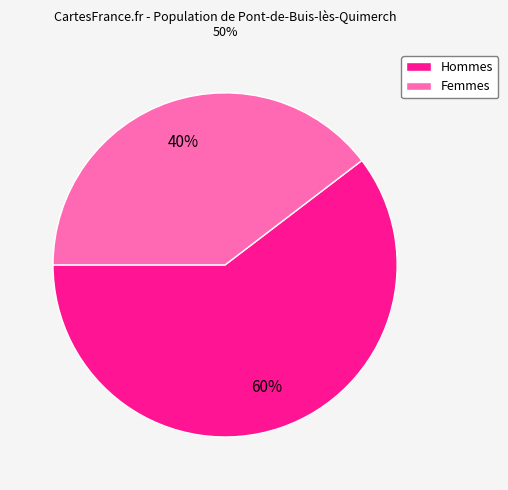

How many slices are in this pie chart?

2